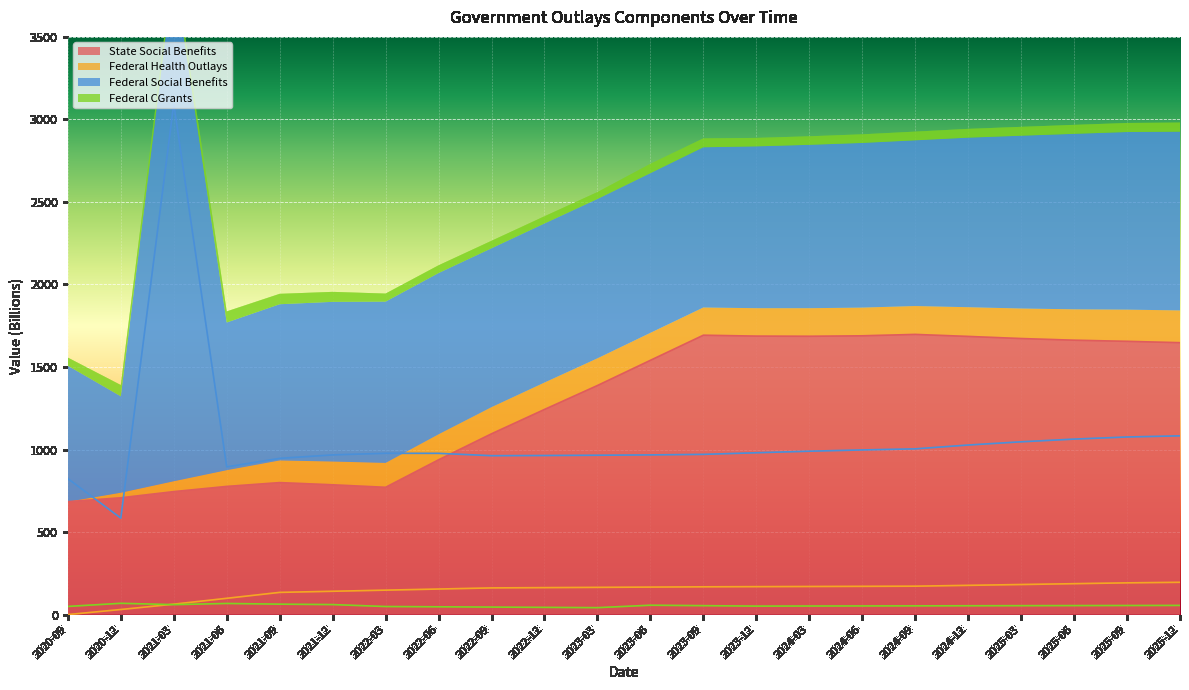

Rank the series by their maximum value, from highest to lowest.

Federal Social Benefits, State Social Benefits, Federal Health Outlays, Federal CGrants